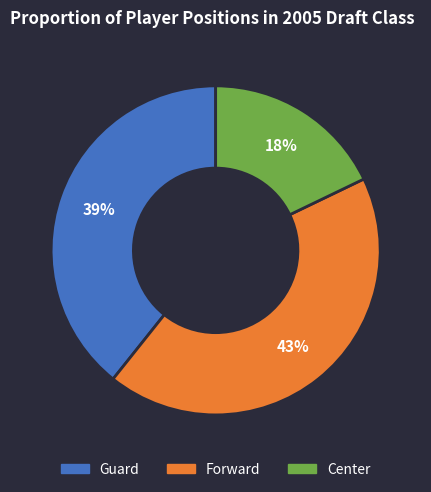

Is it true that Forward is 33% of the pie?

False